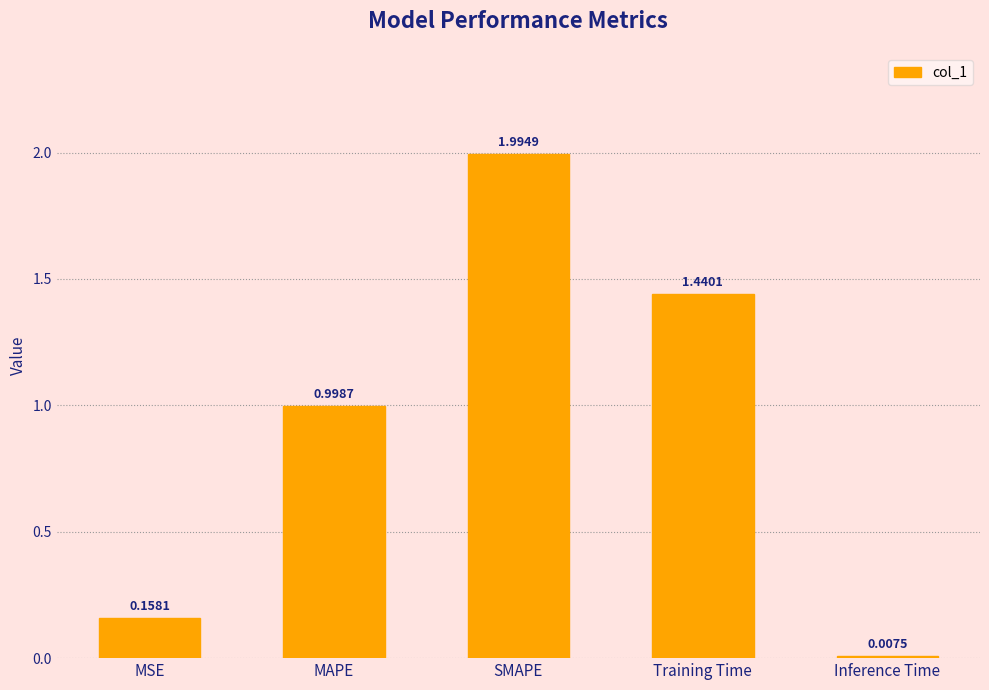

The chart shows a value of 3.5 at SMAPE. True or false?

False